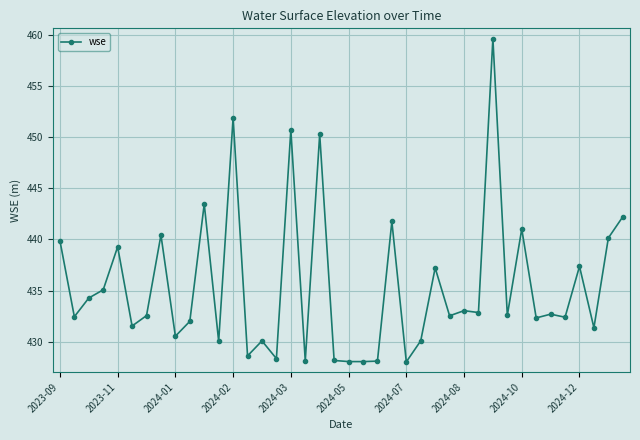

Count the number of categories in the chart.

40